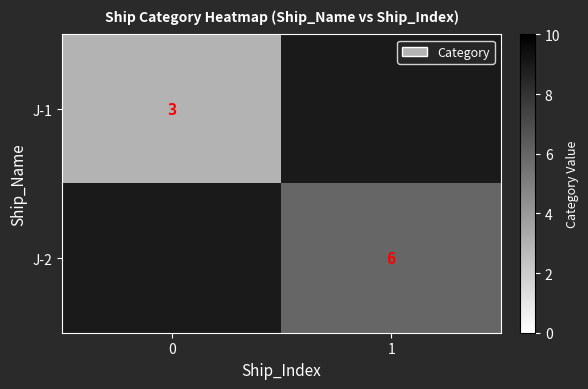

The J-1 series shows 4.4 at 0. True or false?

False